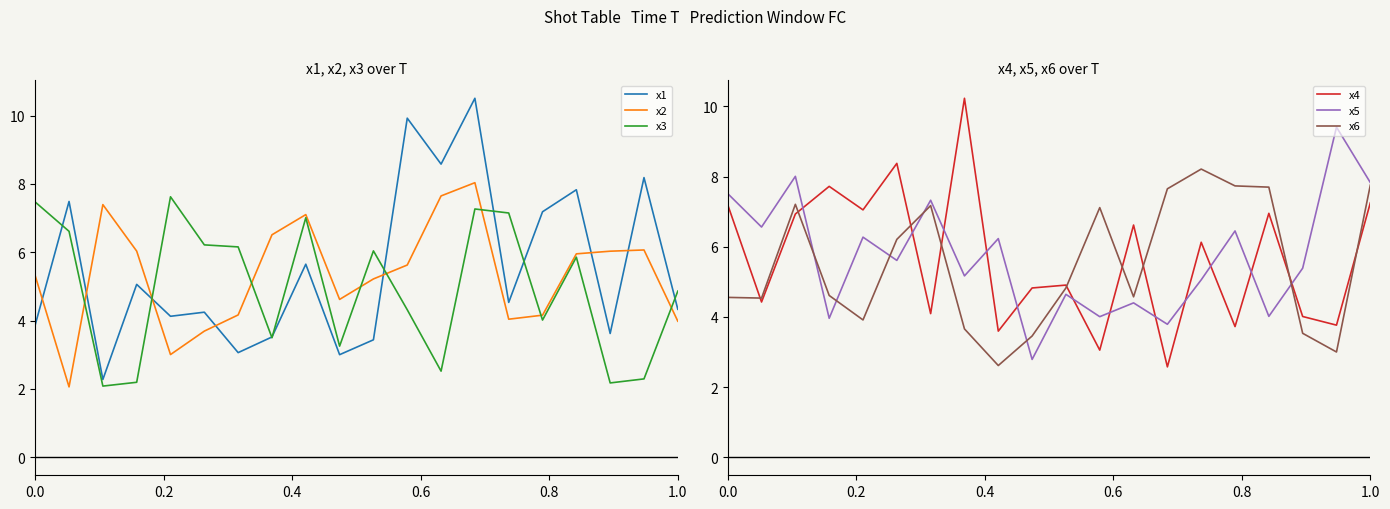

What is the highest value of the x1 series?

10.5